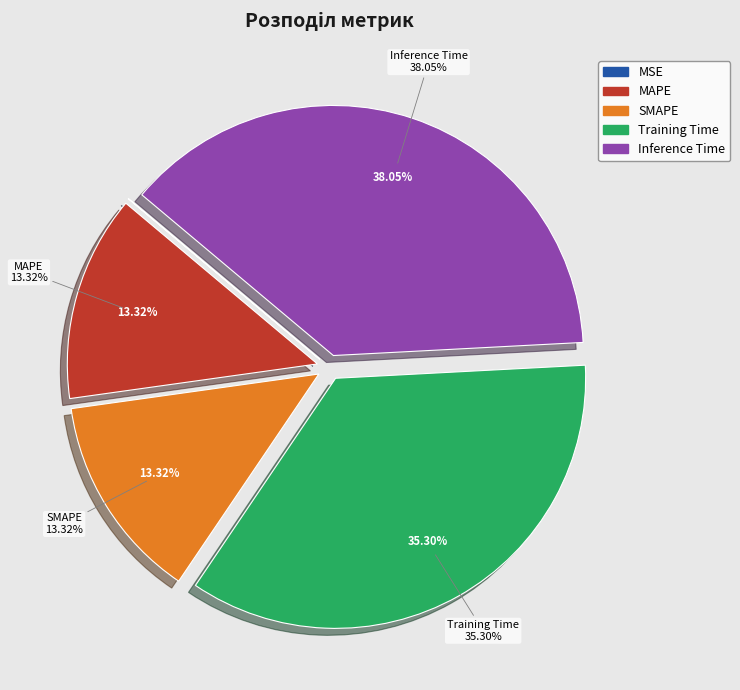

Is Training Time the majority of the pie?

No